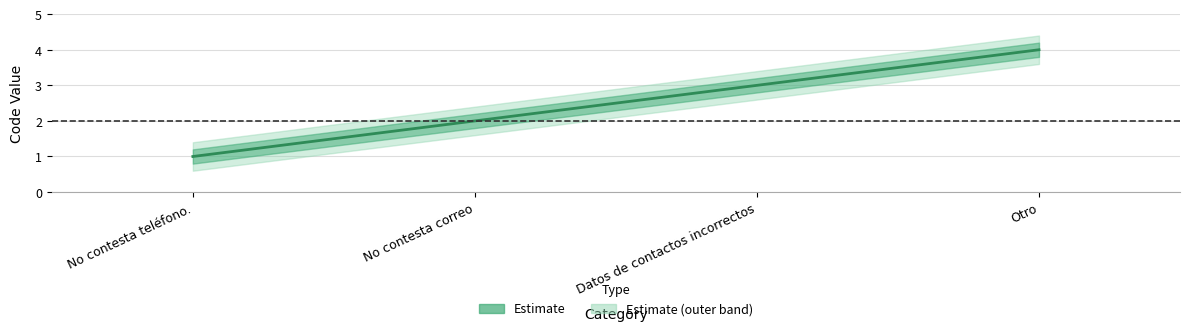

Where does the data first go above 3?

Otro